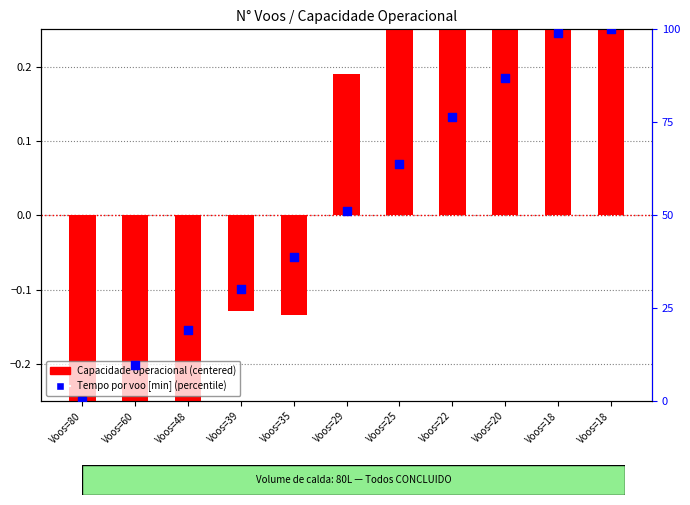

What is the total value across all series at Voos=20?

87.6